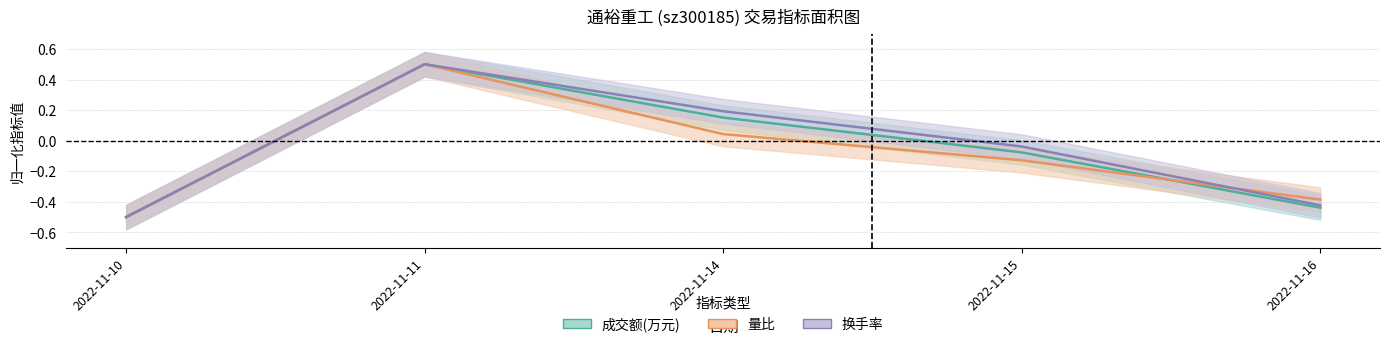

At which label does 换手率 first exceed 0?

2022-11-11